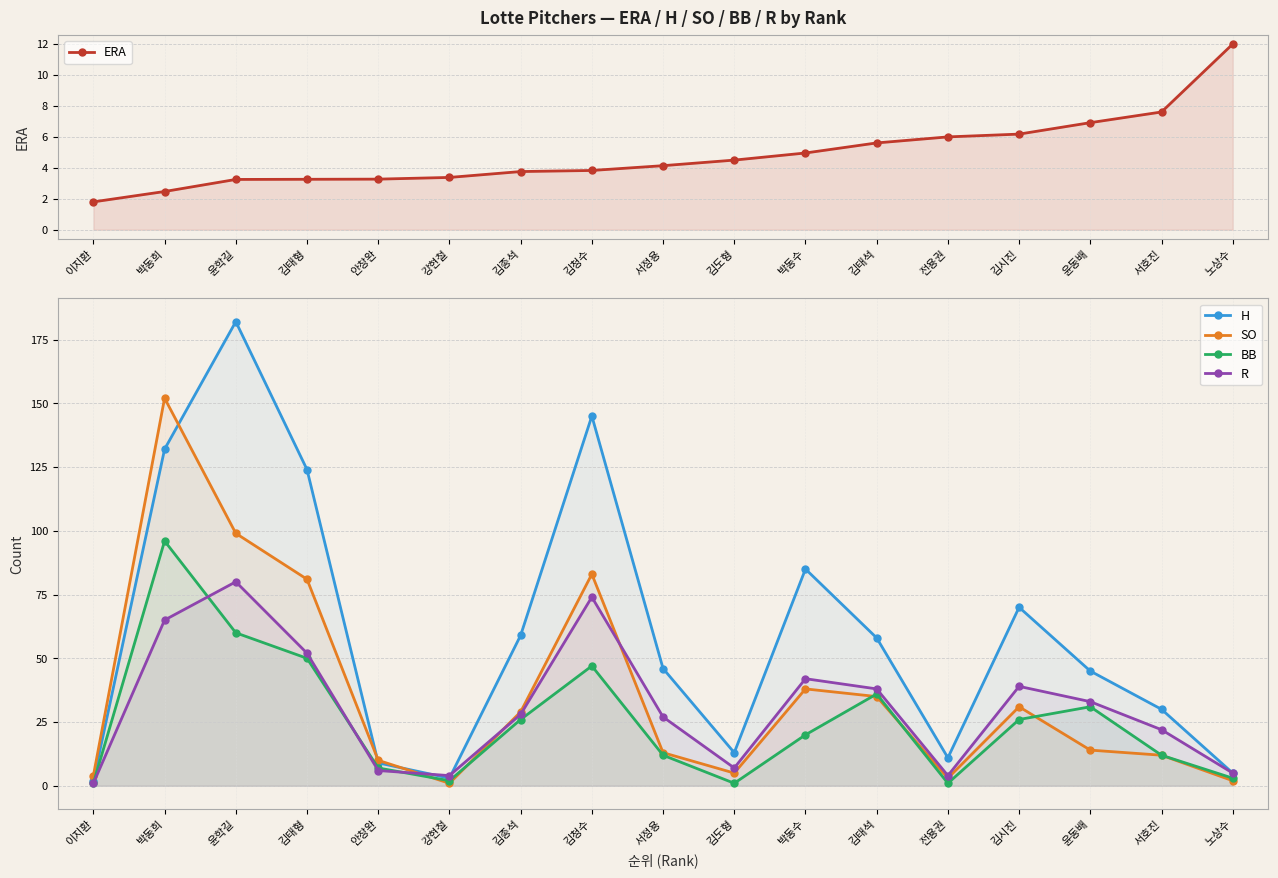

What is the average value of the SO series?

36.0